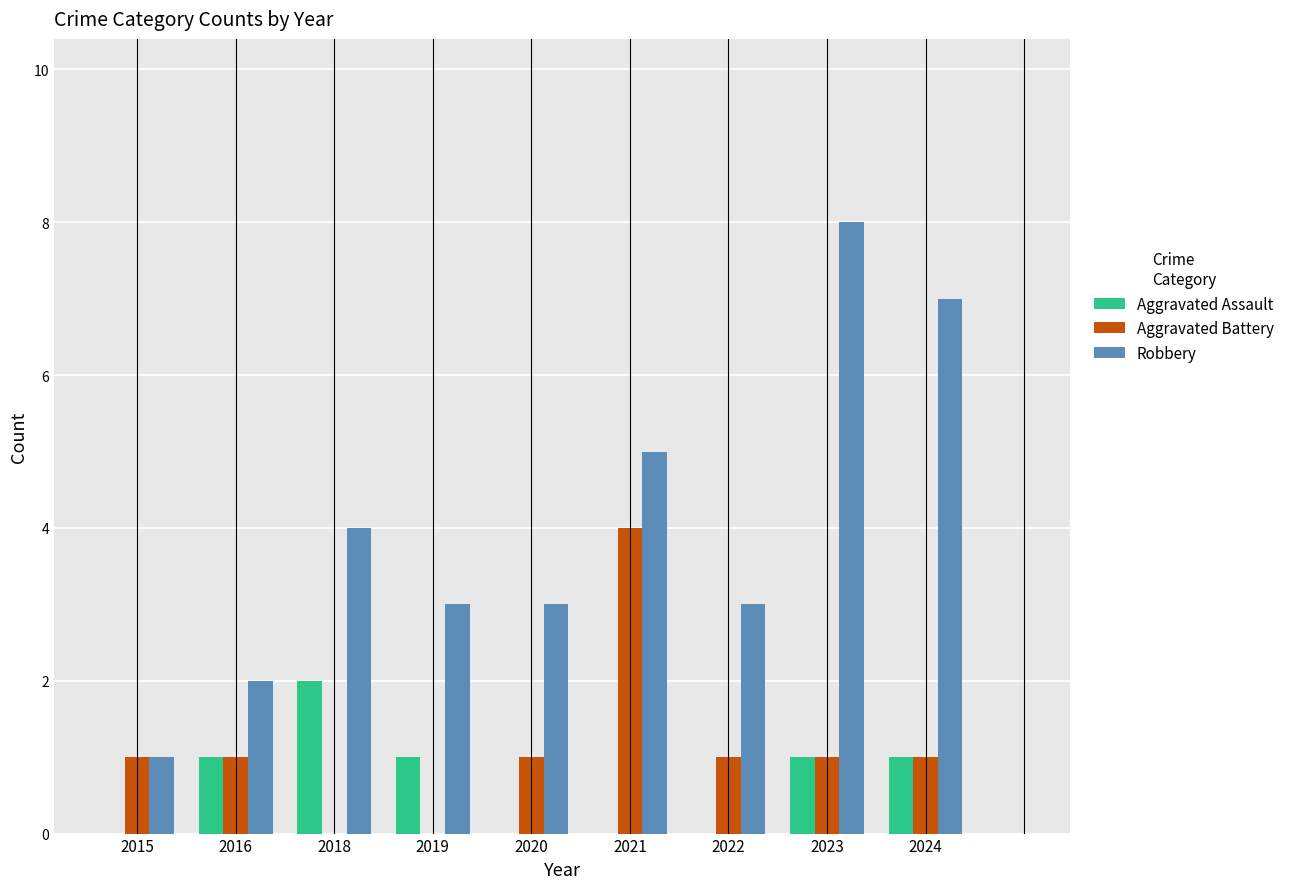

What is the maximum value shown in the chart?

8